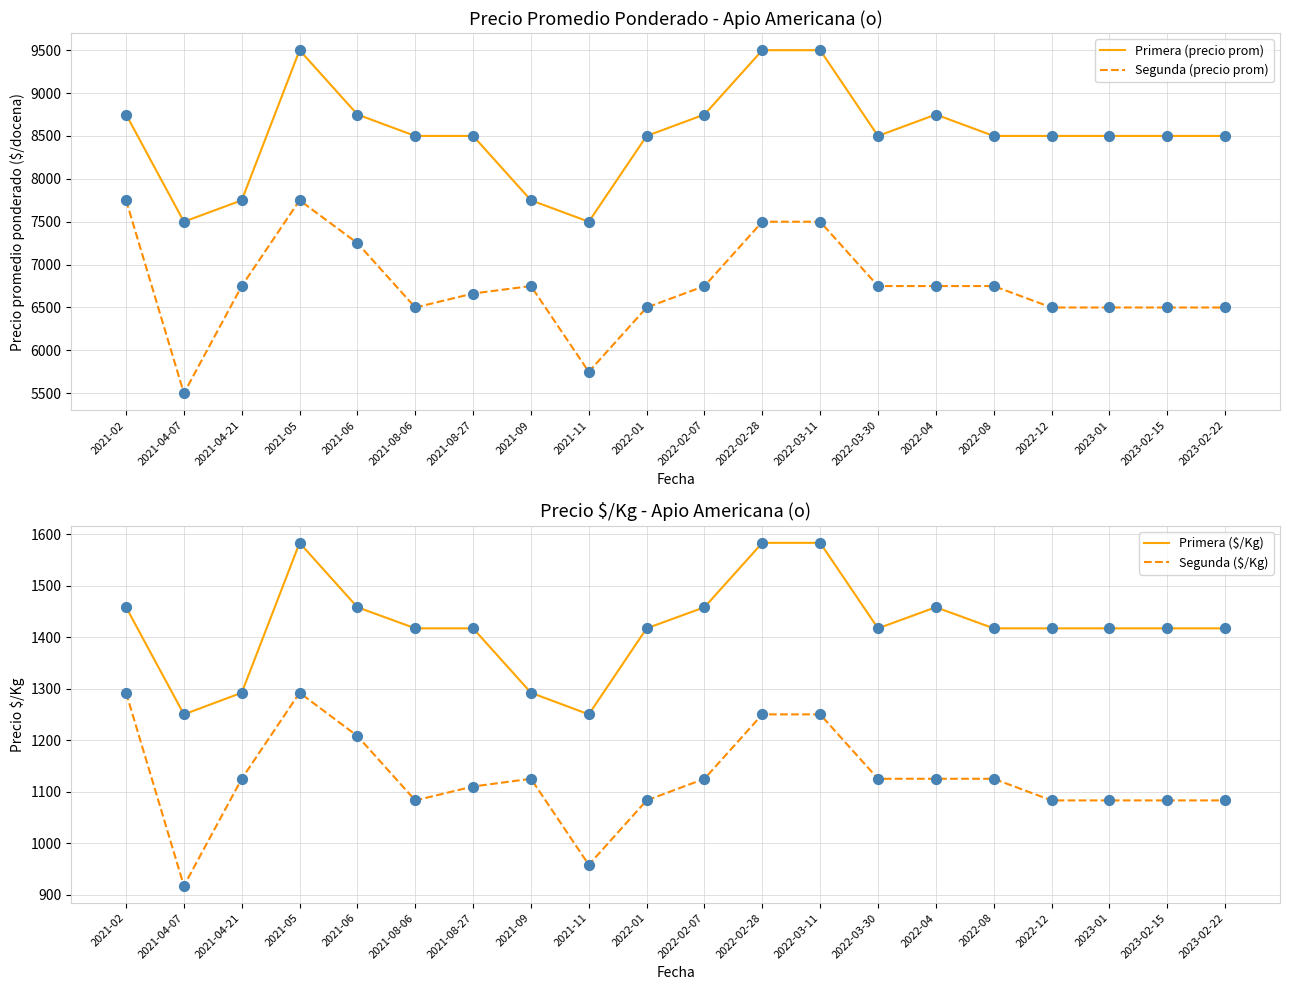

Which series contains the highest Y value?

Primera (precio prom)